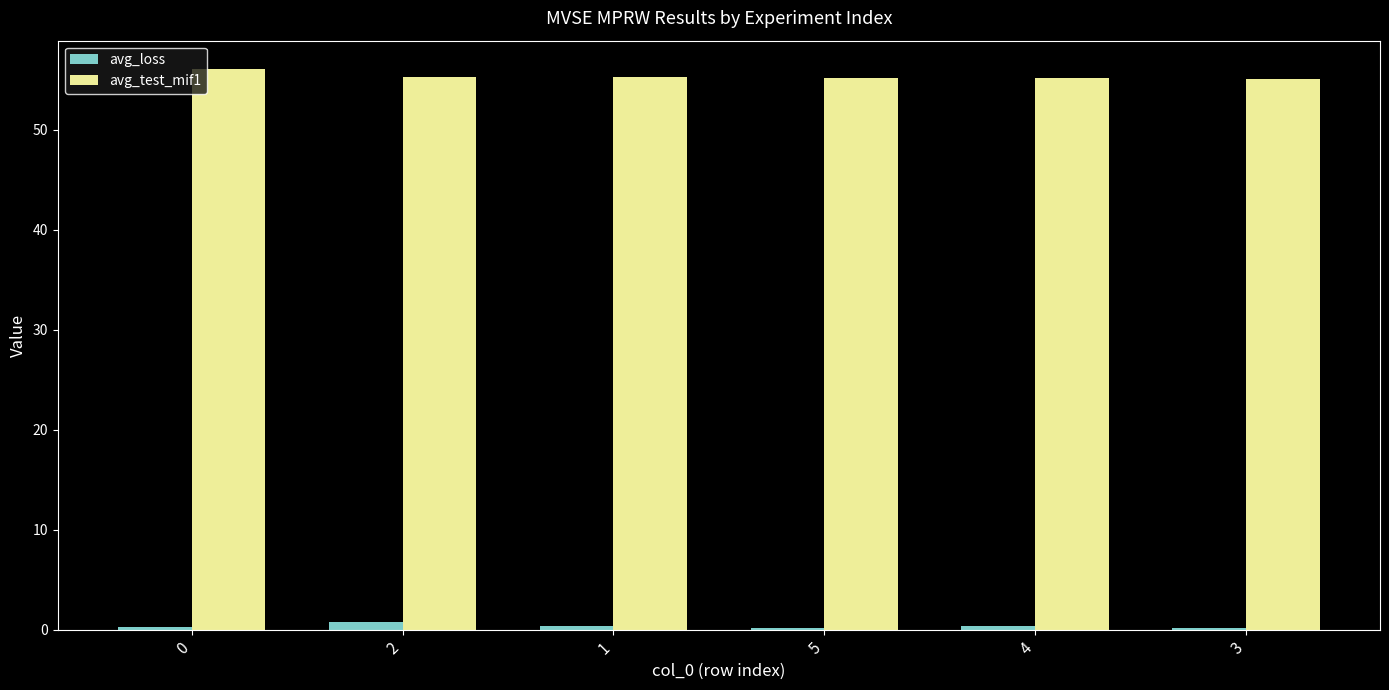

Which series changed the most between 0 and 5?

avg_test_mif1